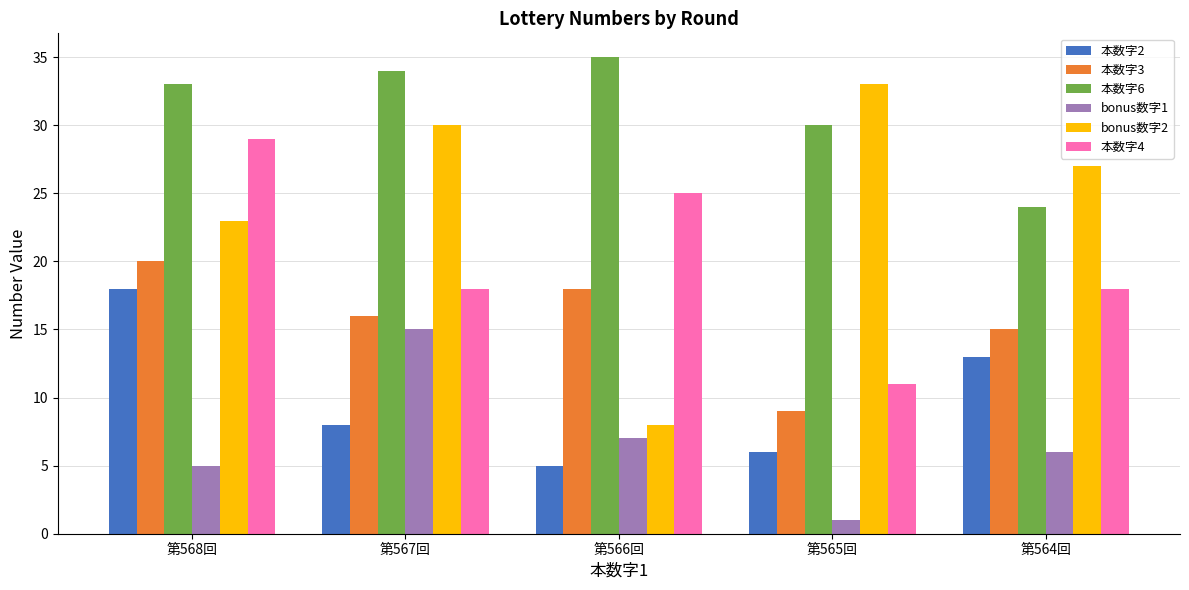

Which series has the largest range (max minus min)?

bonus数字2